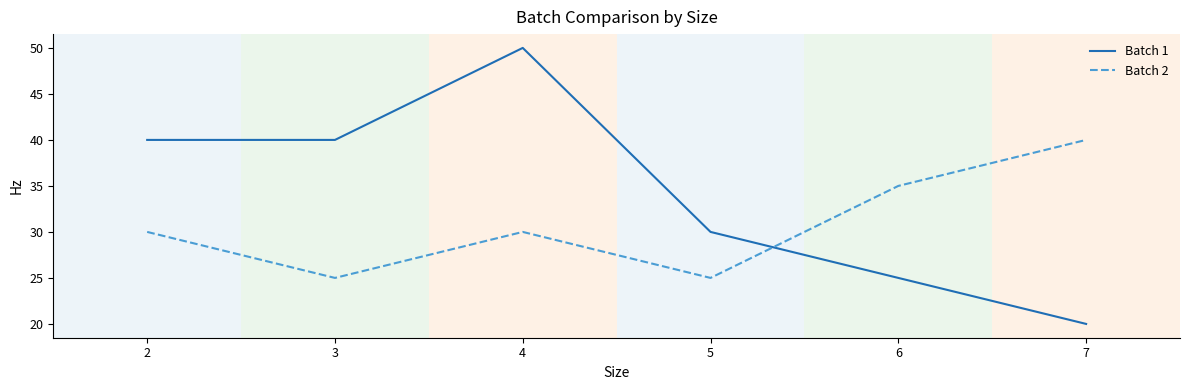

Which series ends up on top after the final intersection of Batch 2 and Batch 1?

Batch 2